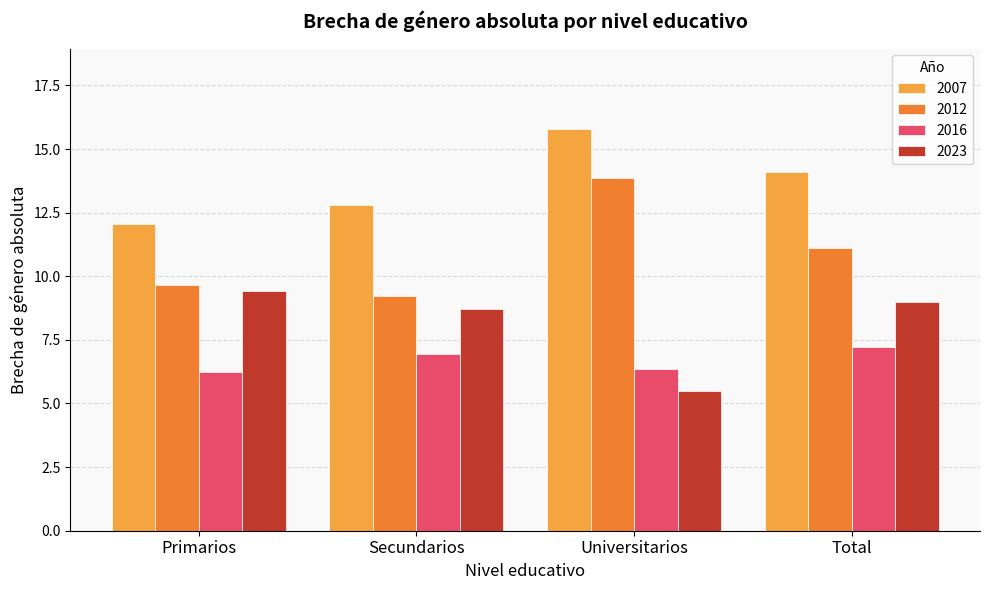

What is the maximum value for 2007?

15.8